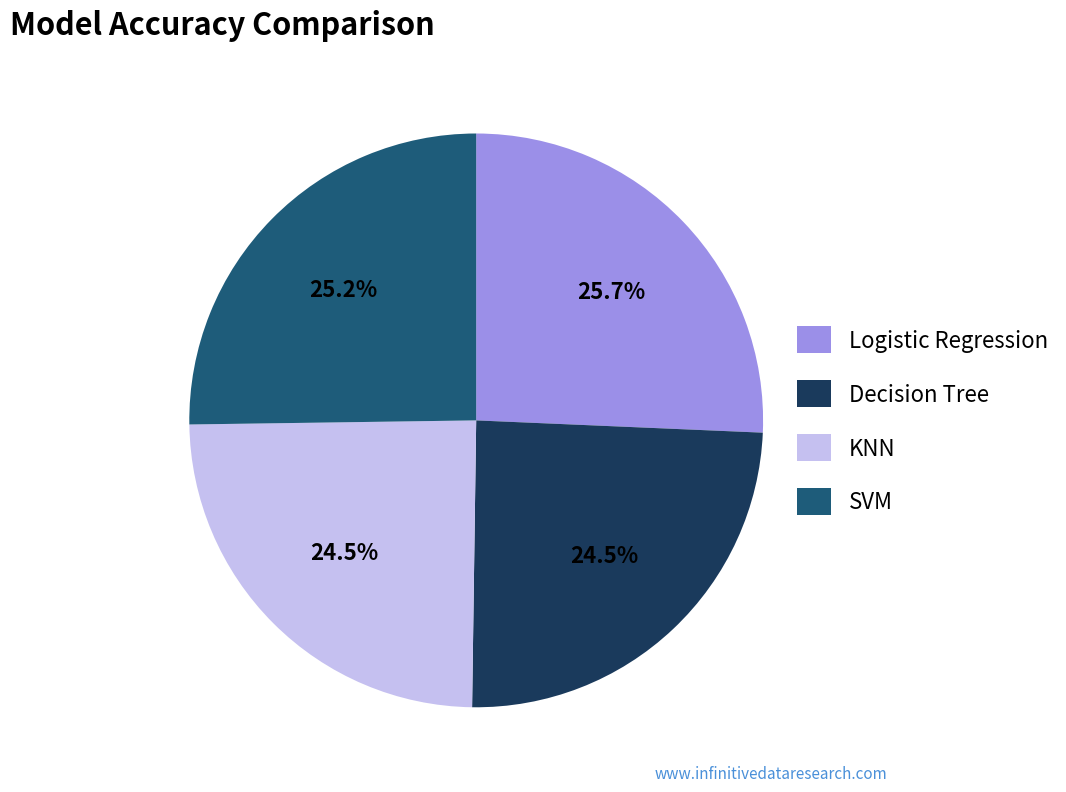

Is there any slice that represents more than half of the pie?

No